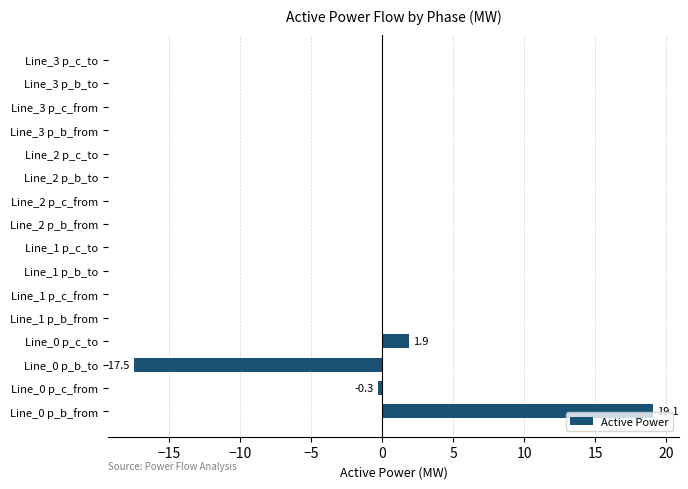

What is the average value?

0.2